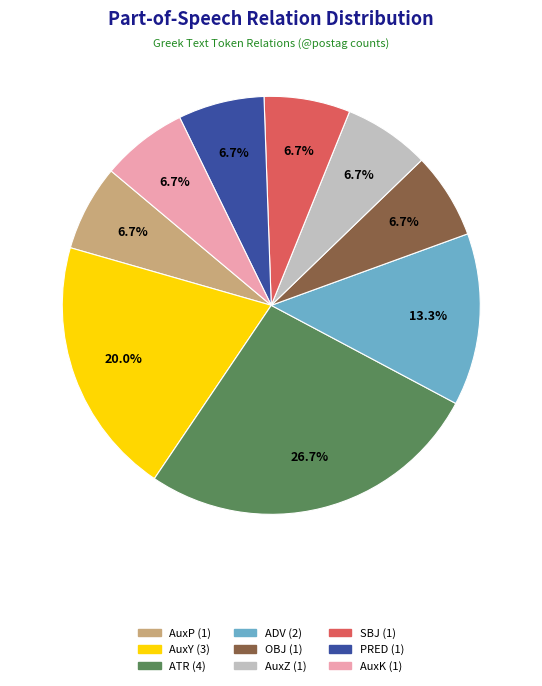

What is the ratio of the value at AuxY to the value at AuxP?

3.0